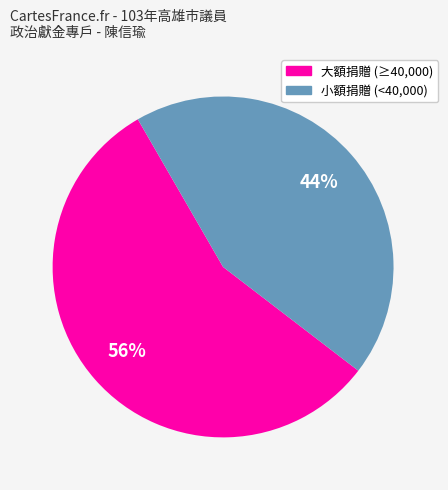

To the nearest percent, what is the average slice percentage?

50%